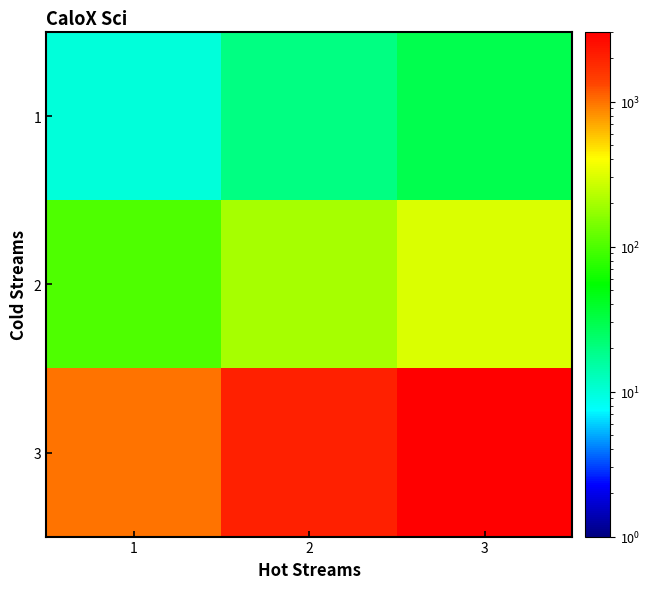

List the series in order of their peak value, lowest first.

1, 2, 3